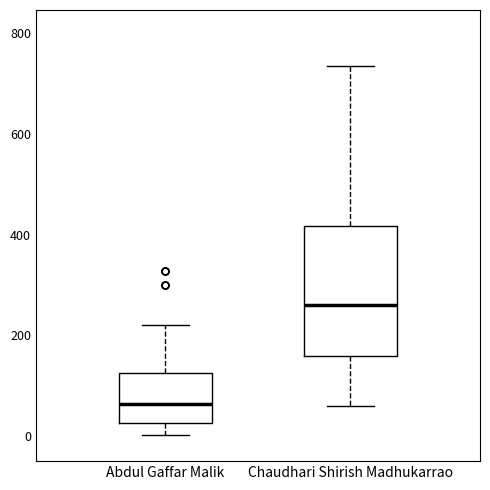

Which box's median line is the lowest?

Abdul Gaffar Malik